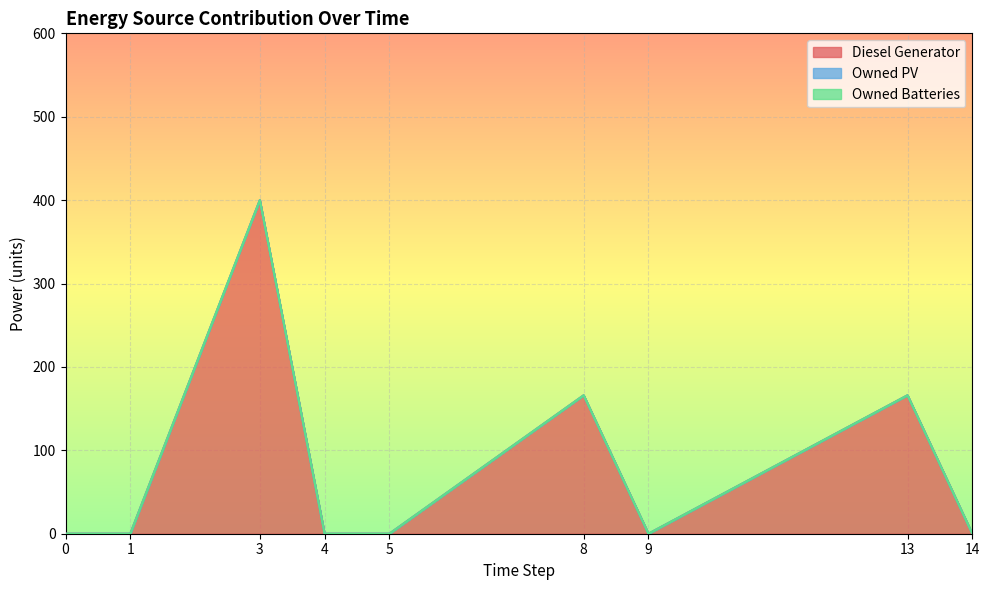

What is the average value of the Diesel Generator series?

81.3